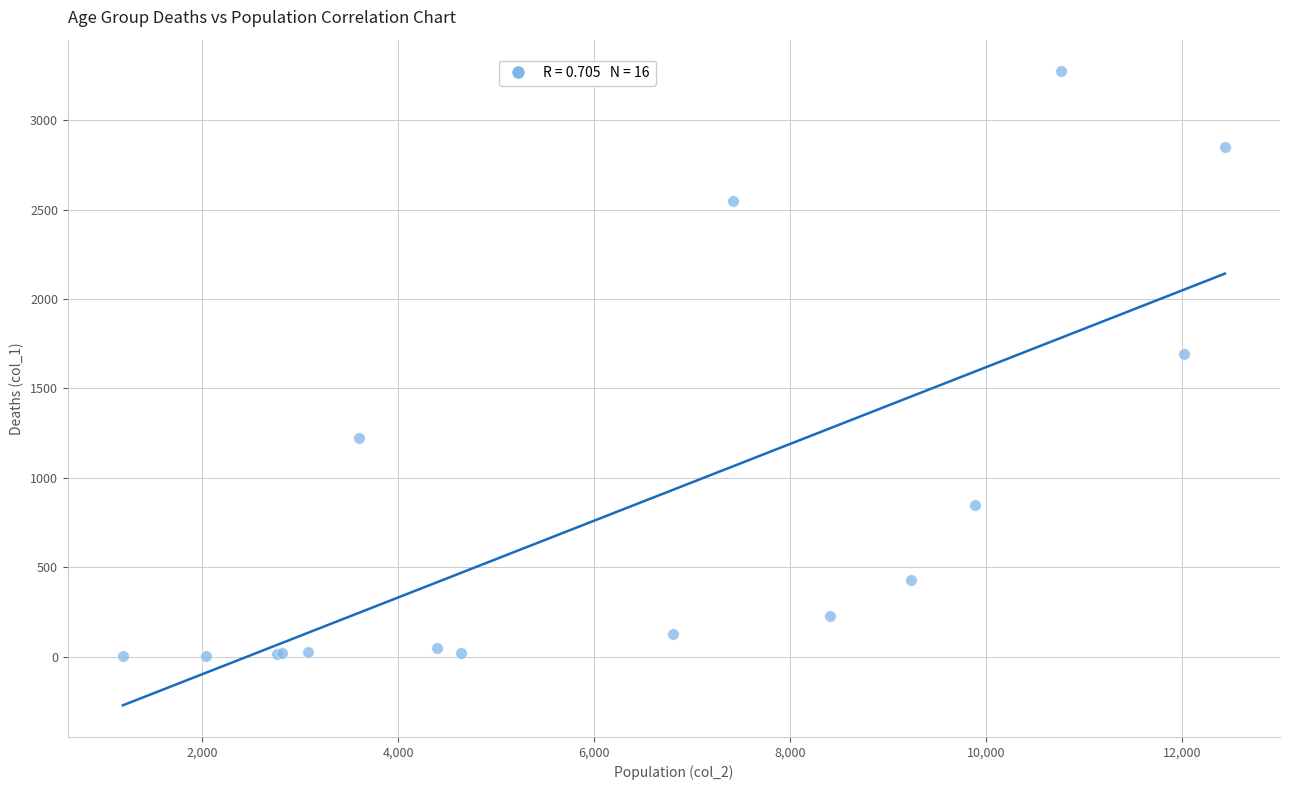

What Y value in the scatter plot is closest to 1638?

1690